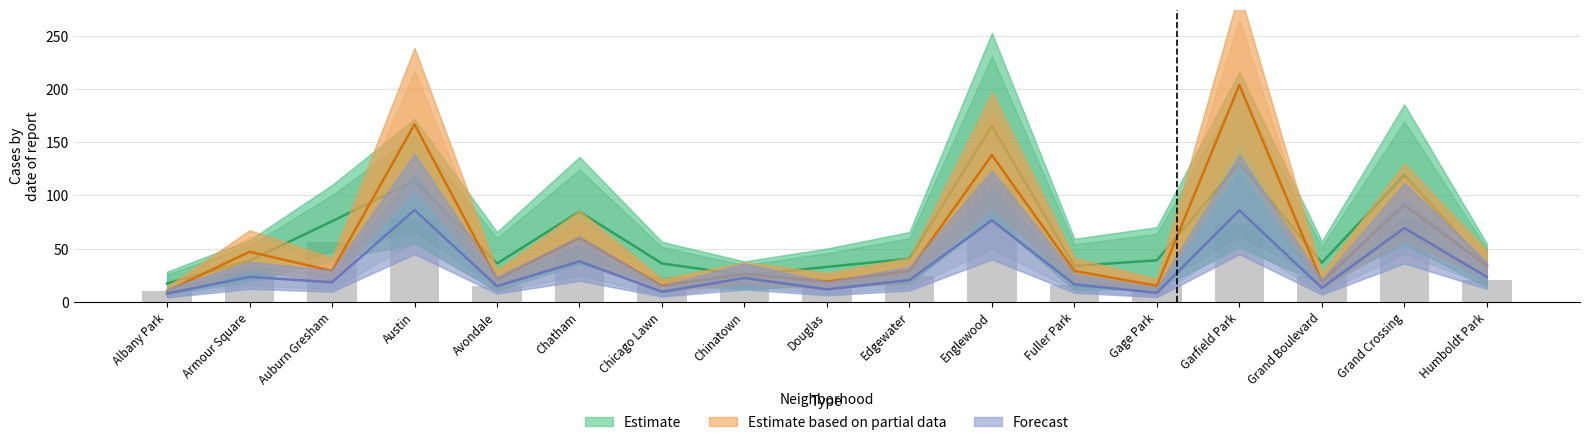

Reading left to right, extract all data points from this chart.

Estimate: Albany Park=17.2	Armour Square=38.8	Auburn Gresham=75.8	Austin=113.8	Avondale=36.0	Chatham=84.8	Chicago Lawn=36.0	Chinatown=25.0	Douglas=32.8	Edgewater=40.5	Englewood=165.5	Fuller Park=33.8	Gage Park=39.0	Garfield Park=130.5	Grand Boulevard=36.8	Grand Crossing=119.2	Humboldt Park=33.8
Estimate based on partial data: Albany Park=10.0	Armour Square=47.0	Auburn Gresham=29.0	Austin=167.0	Avondale=21.0	Chatham=60.0	Chicago Lawn=15.0	Chinatown=26.0	Douglas=19.0	Edgewater=29.0	Englewood=138.0	Fuller Park=29.0	Gage Park=15.0	Garfield Park=204.0	Grand Boulevard=19.0	Grand Crossing=91.0	Humboldt Park=34.0
Forecast: Albany Park=7.7	Armour Square=23.3	Auburn Gresham=18.3	Austin=86.3	Avondale=14.7	Chatham=38.0	Chicago Lawn=9.3	Chinatown=22.3	Douglas=11.7	Edgewater=20.3	Englewood=76.7	Fuller Park=16.3	Gage Park=8.3	Garfield Park=86.0	Grand Boulevard=13.0	Grand Crossing=69.3	Humboldt Park=23.3